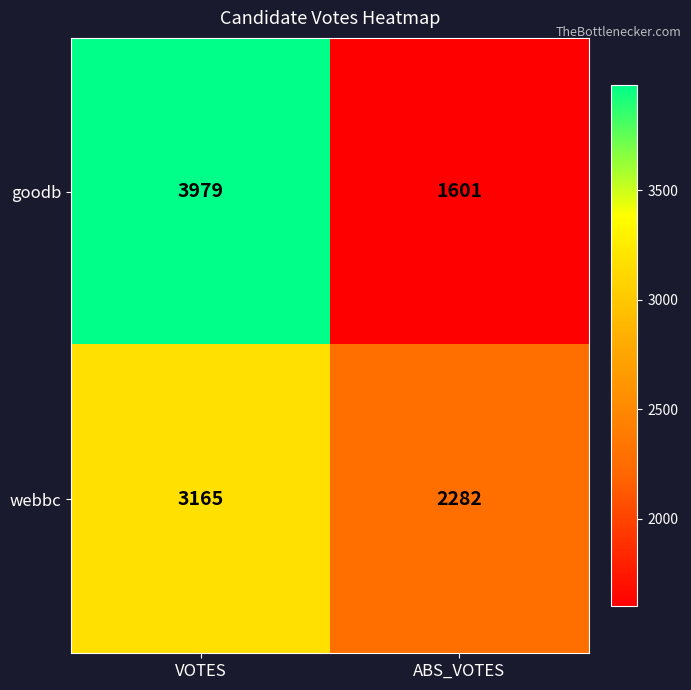

What is the difference between the goodb values at ABS_VOTES and VOTES?

2378